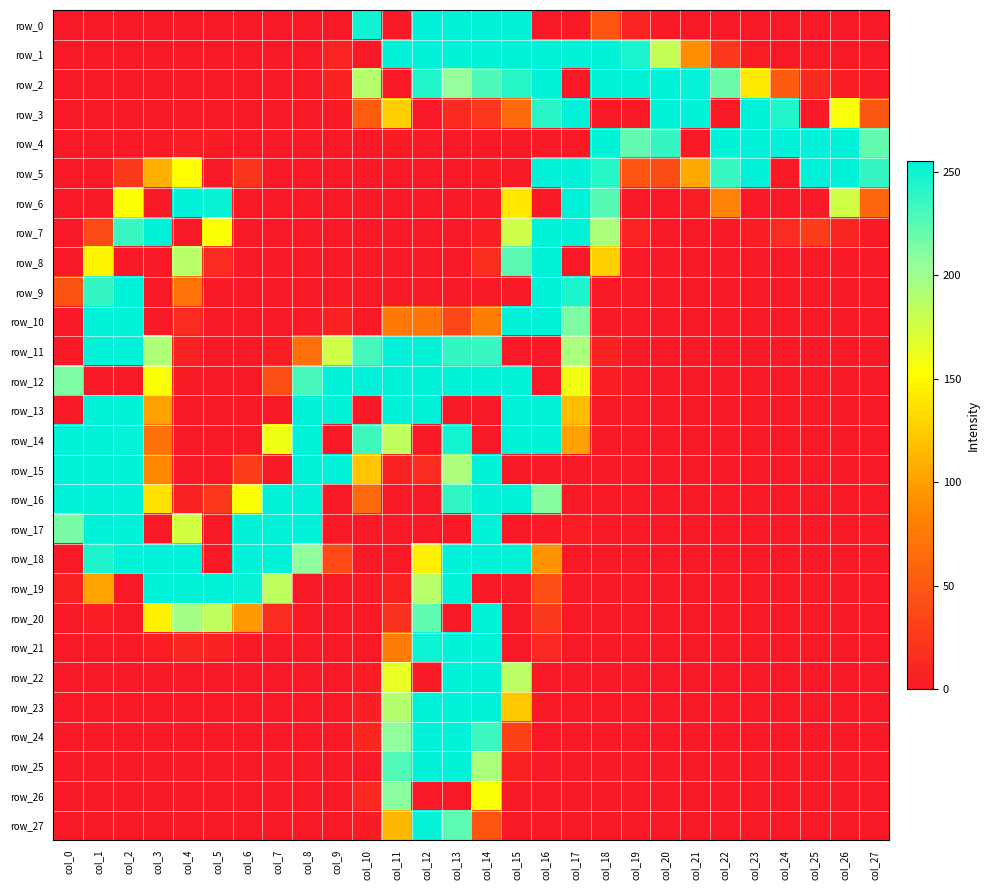

Which series has the largest total across all categories?

row_2